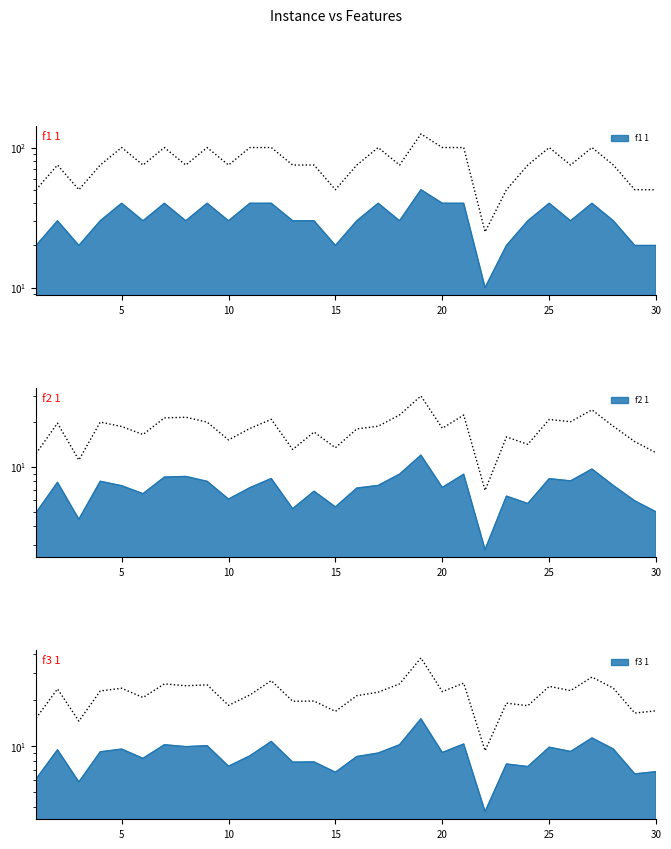

The f1 1 series shows 40.0 at 25. True or false?

True